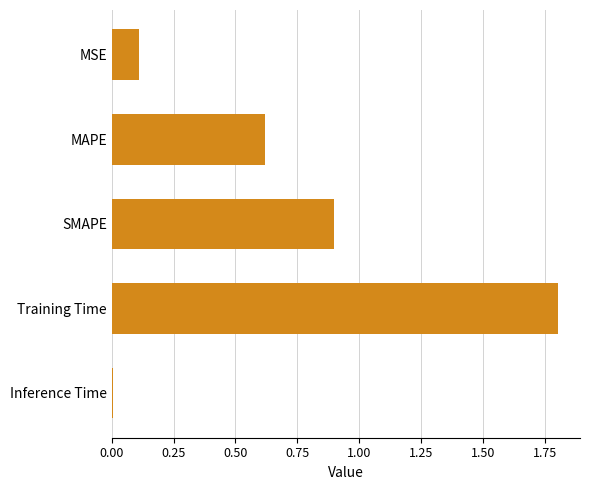

What is the value of the 1st bar from the top?

0.1